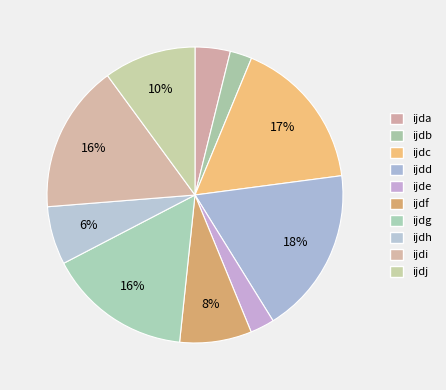

What percentage is NOT represented by ijdg?

84.3%